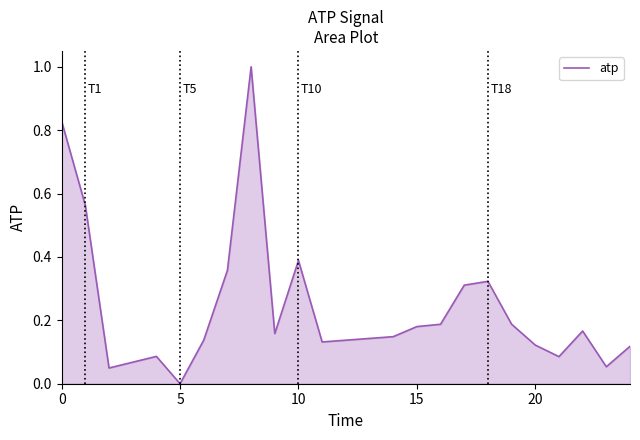

How many values exceed 0?

21